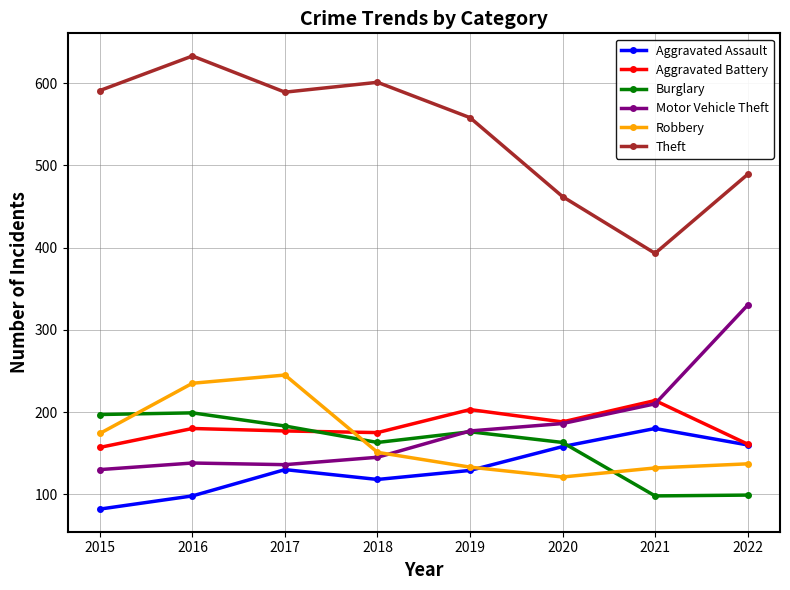

True or false: Robbery has more than 2 points higher than both neighbors.

False